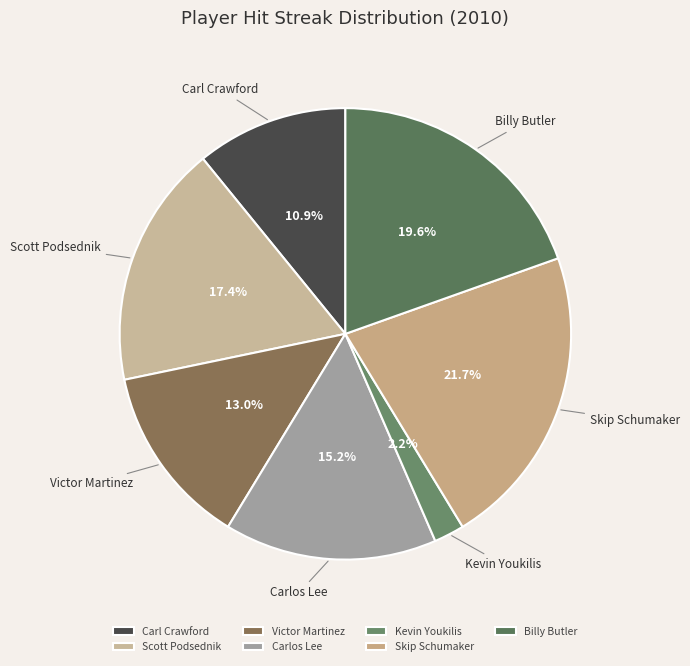

Between Kevin Youkilis and Victor Martinez, which is larger?

Victor Martinez